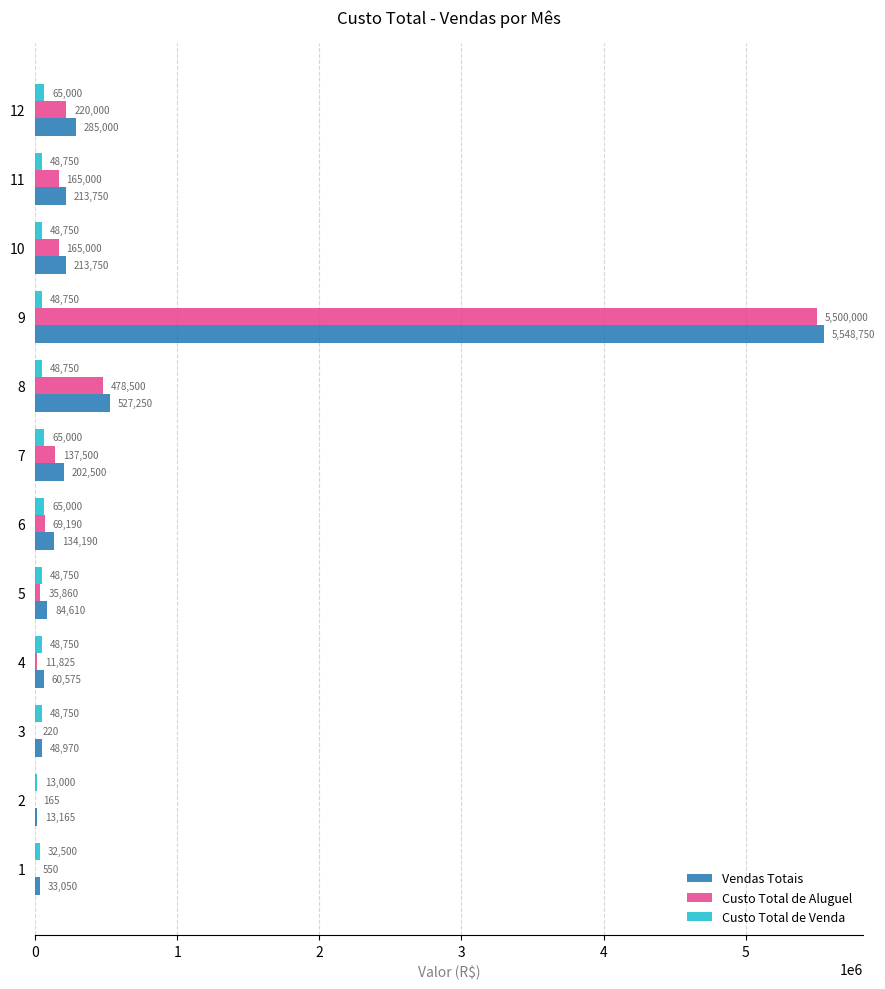

What is the sum of all Vendas Totais values?

7365560